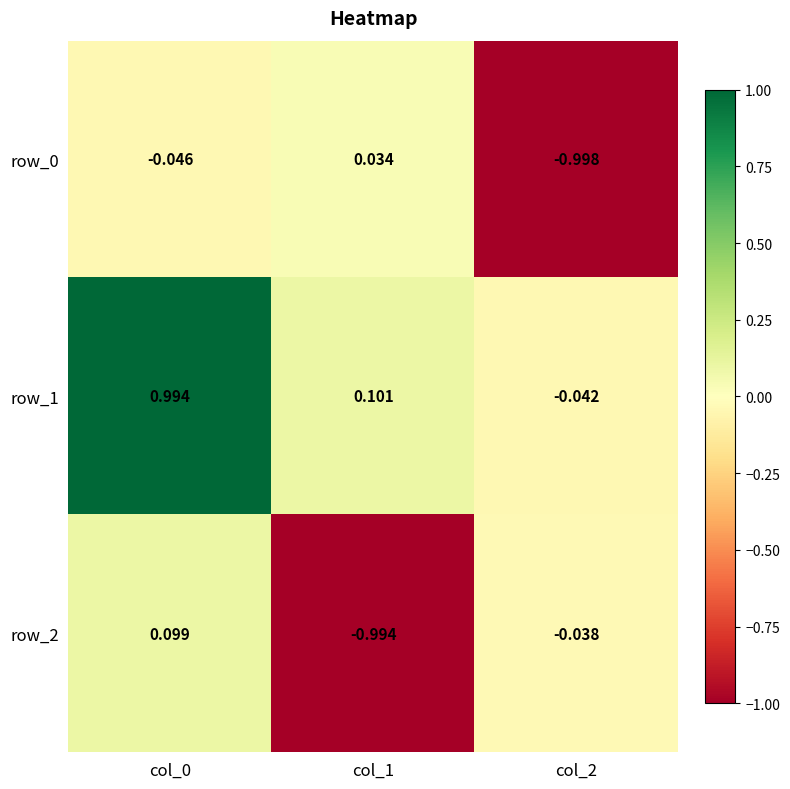

Which category has the lowest value in the row_2 series?

col_1